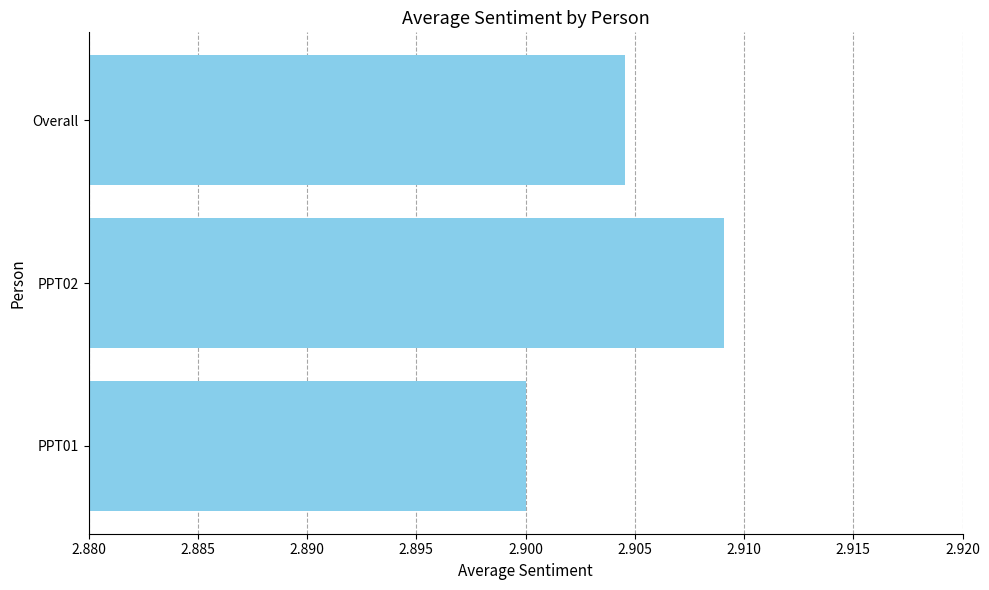

The value at PPT02 is 2.0. True or false?

False